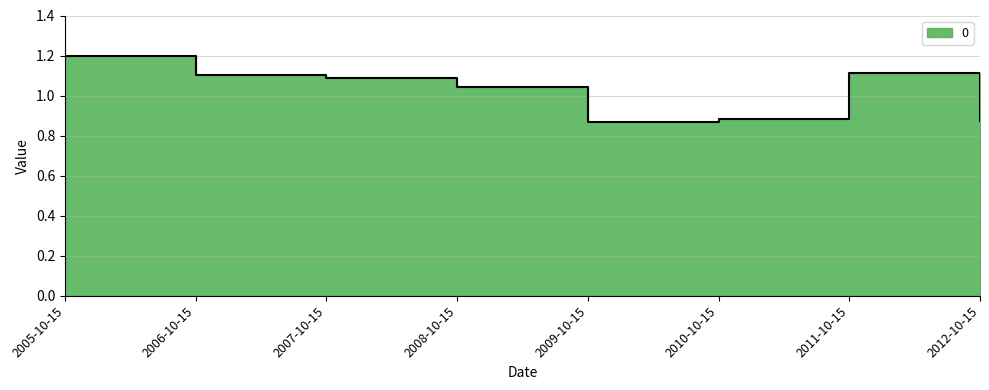

What position from the right is 2005-10-15?

8